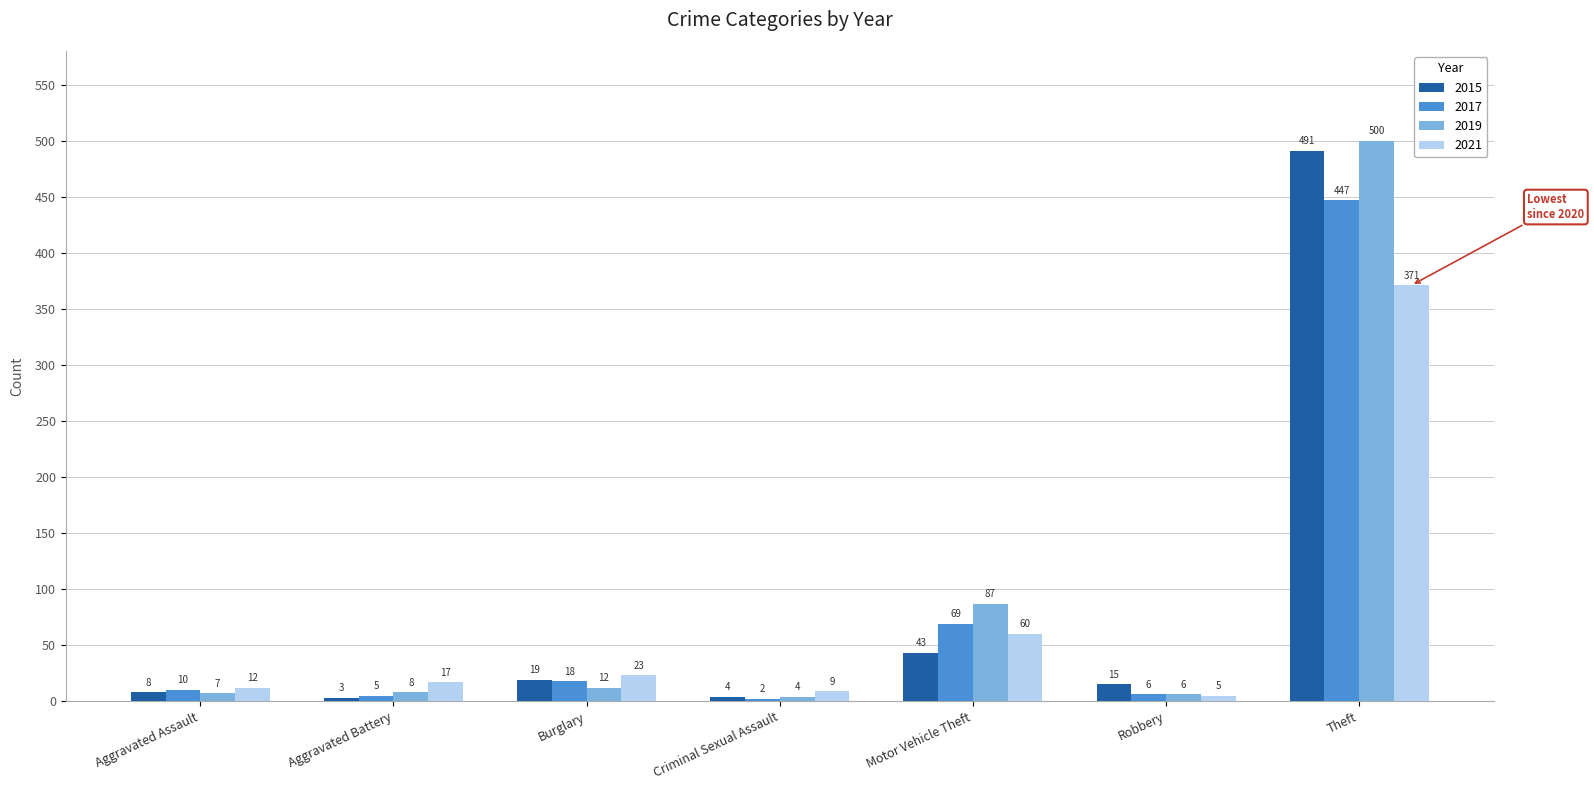

What is the difference between the highest and lowest values at Criminal Sexual Assault?

7